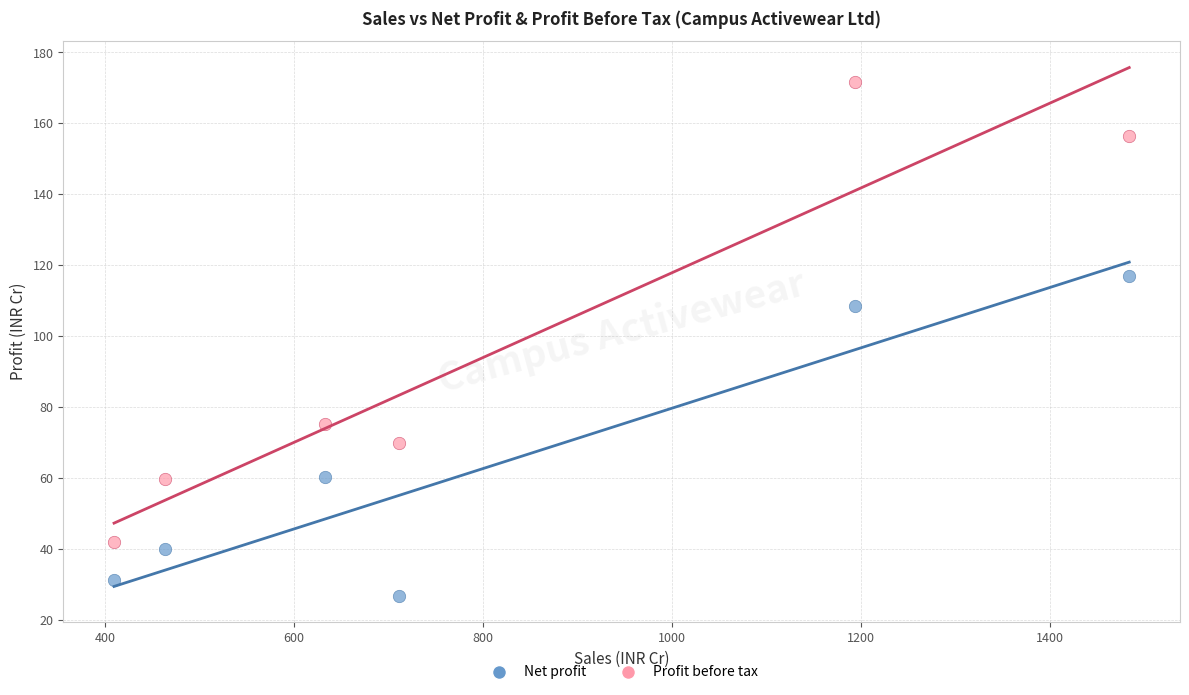

What are all the series names shown in the legend?

Net profit, Profit before tax